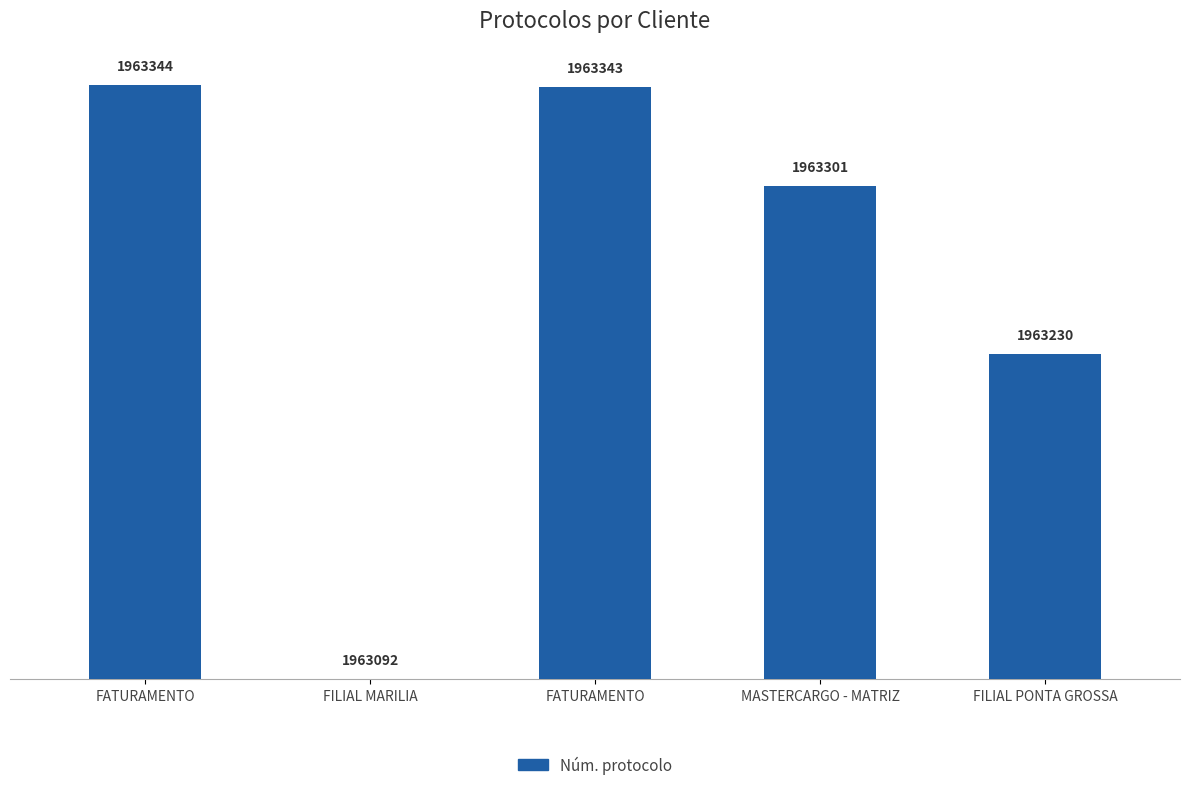

What is the approximate value at MASTERCARGO - MATRIZ?

209